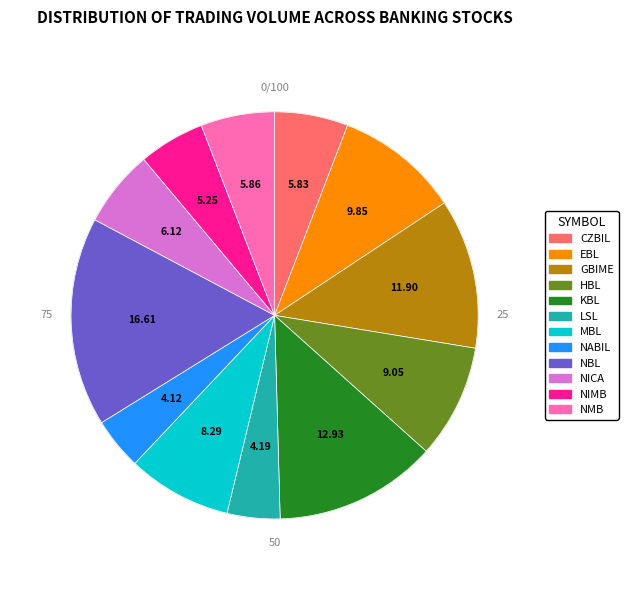

True or false: NMB accounts for 6% of the total.

True